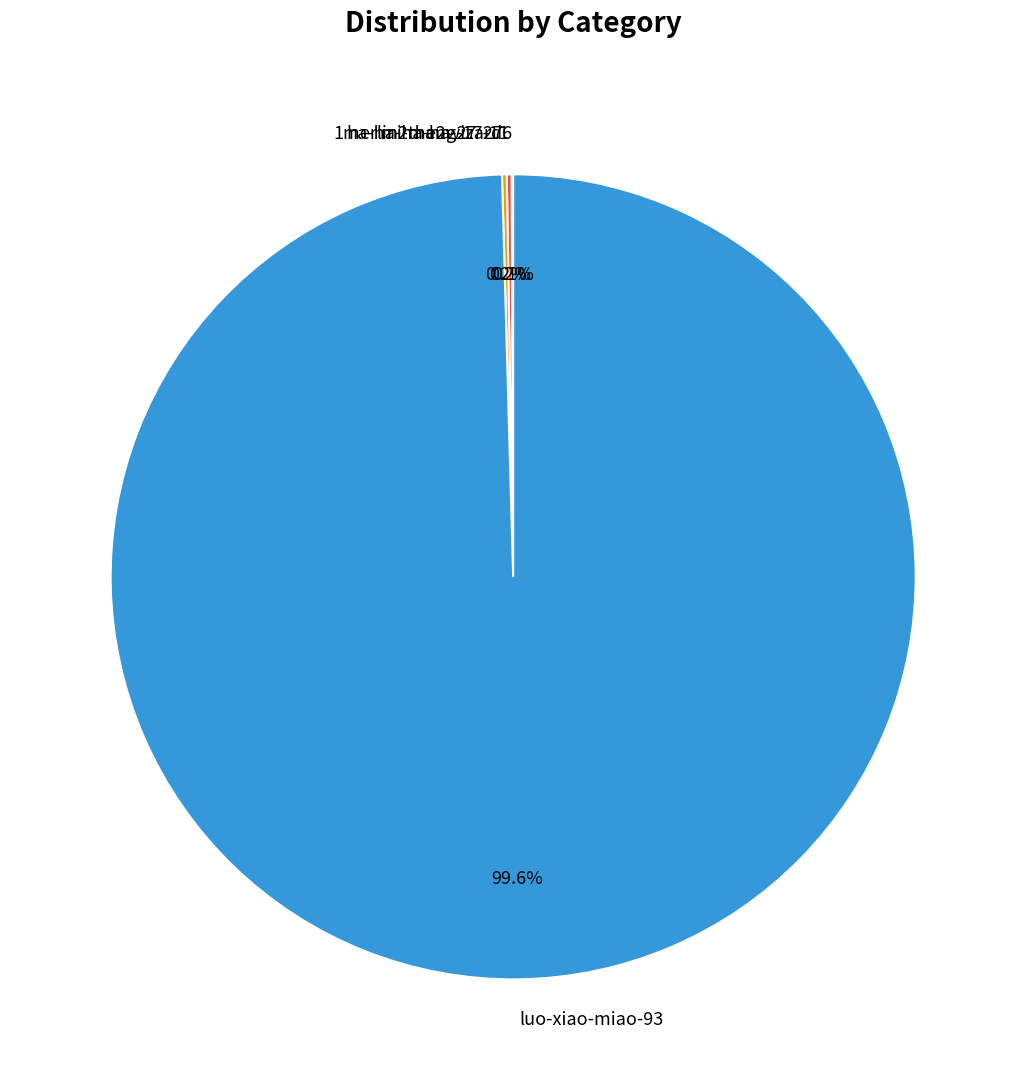

Which category has the biggest portion of the pie?

luo-xiao-miao-93